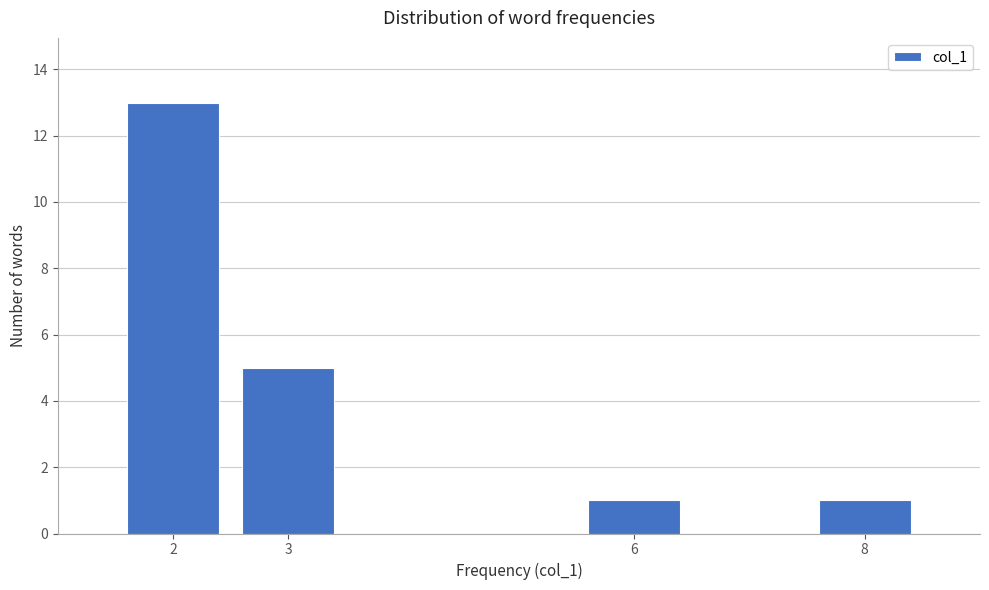

Reading right to left, extract all data points from this chart.

8=1	6=1	3=5	2=13